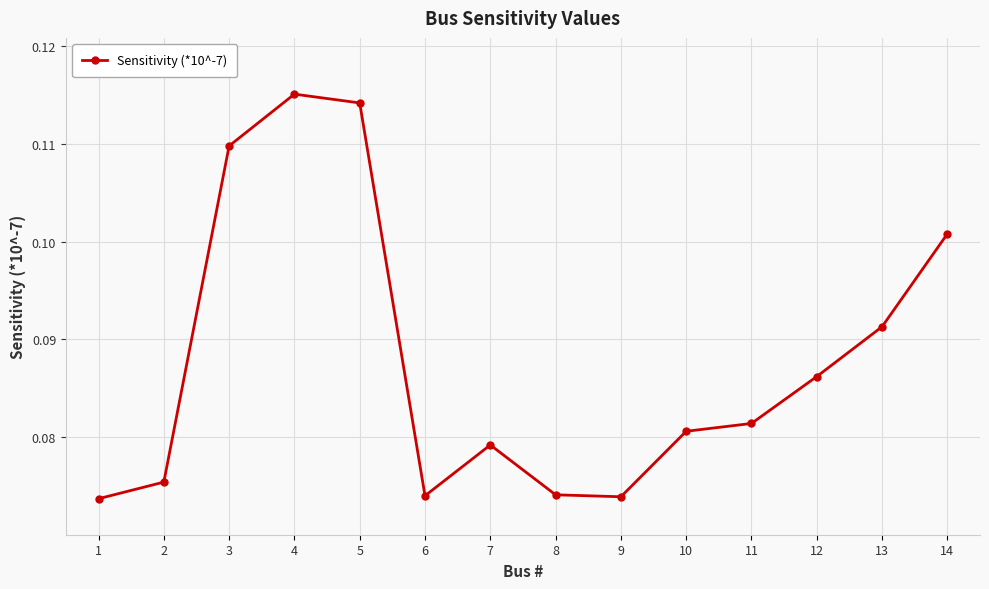

How many values are between 0 and 1?

14